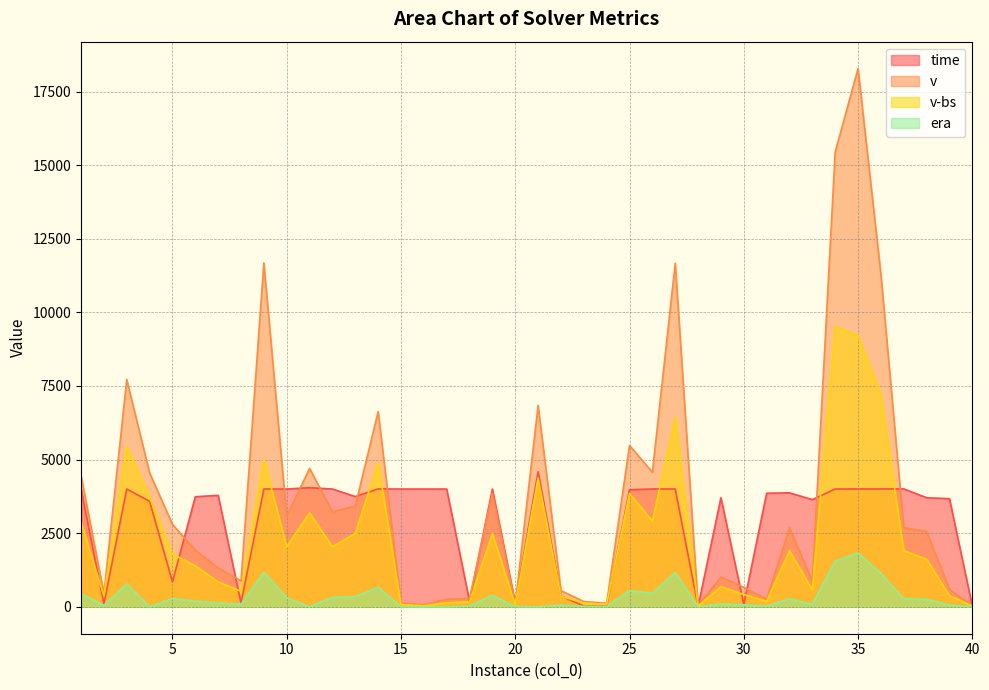

What is the sum of all time values?

115867.3